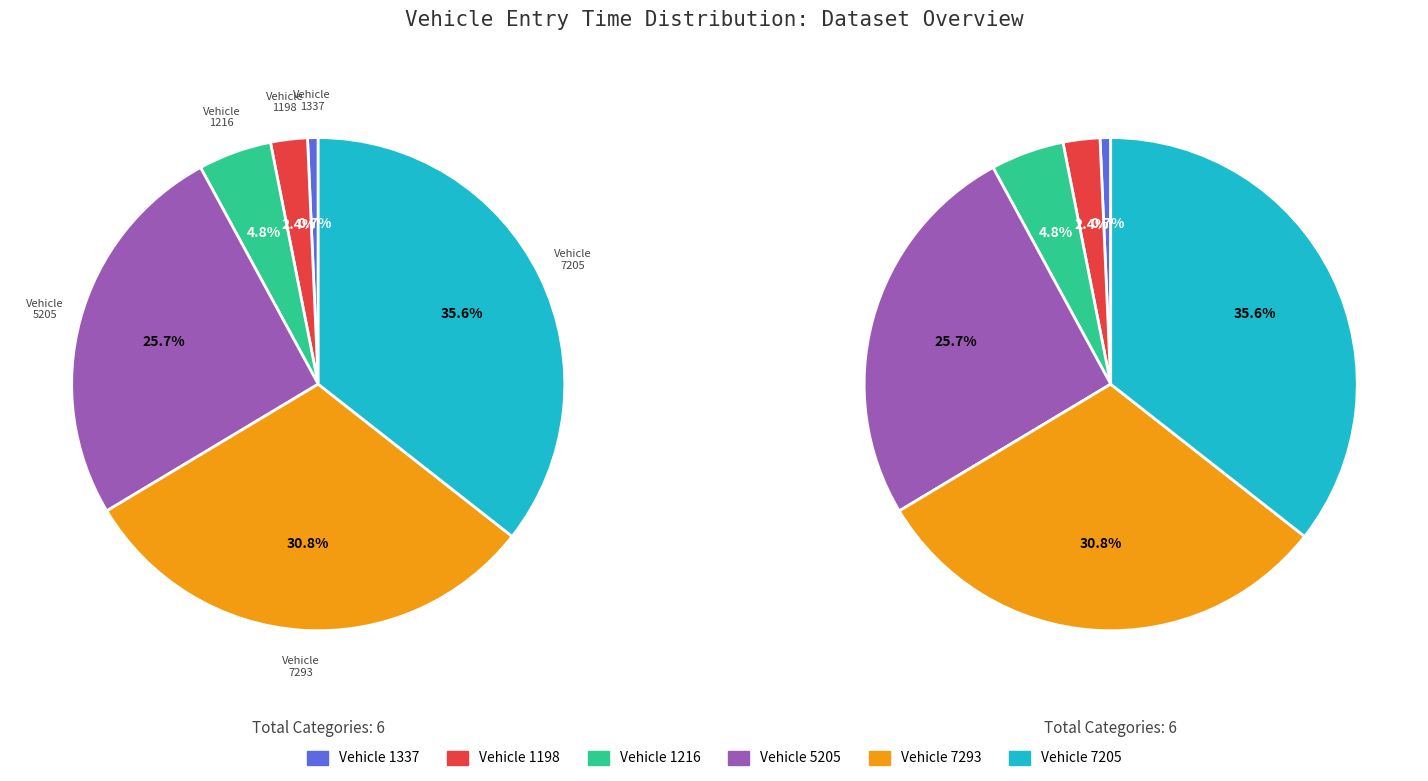

To the nearest percent, what is the combined percentage of 1198 and 7293?

33%